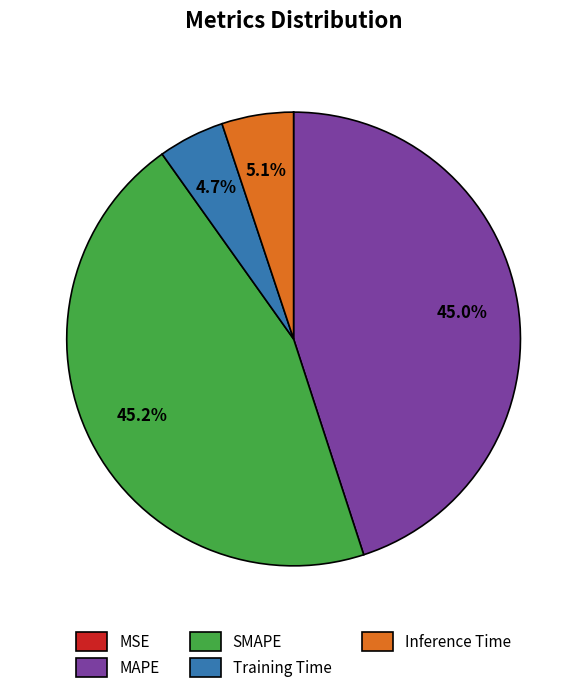

What portion of the pie excludes Inference Time?

94.9%